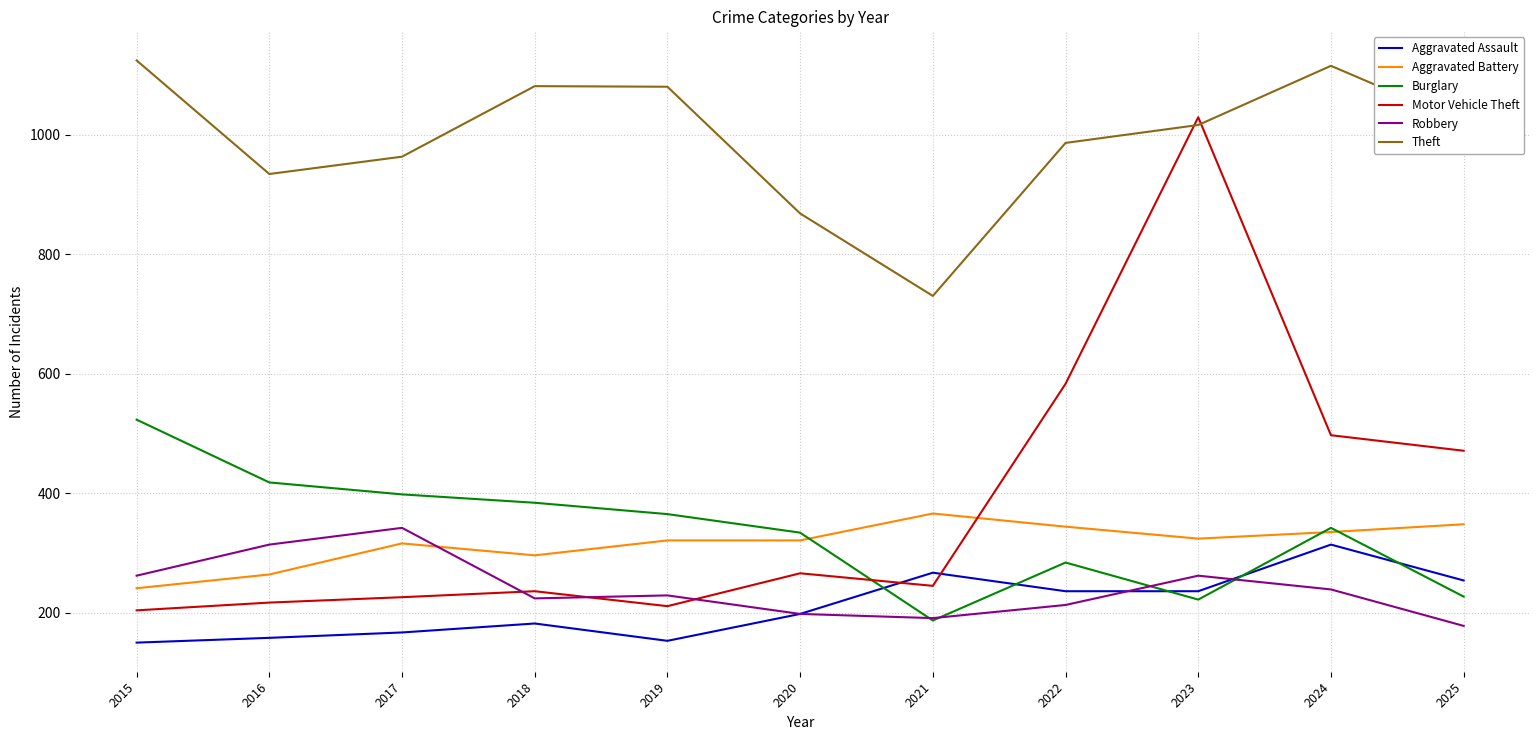

At which label does Motor Vehicle Theft first exceed 245?

2020